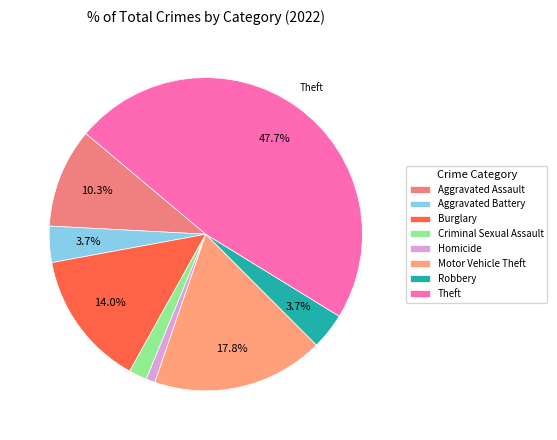

The Motor Vehicle Theft slice represents 18% of the pie. True or false?

True